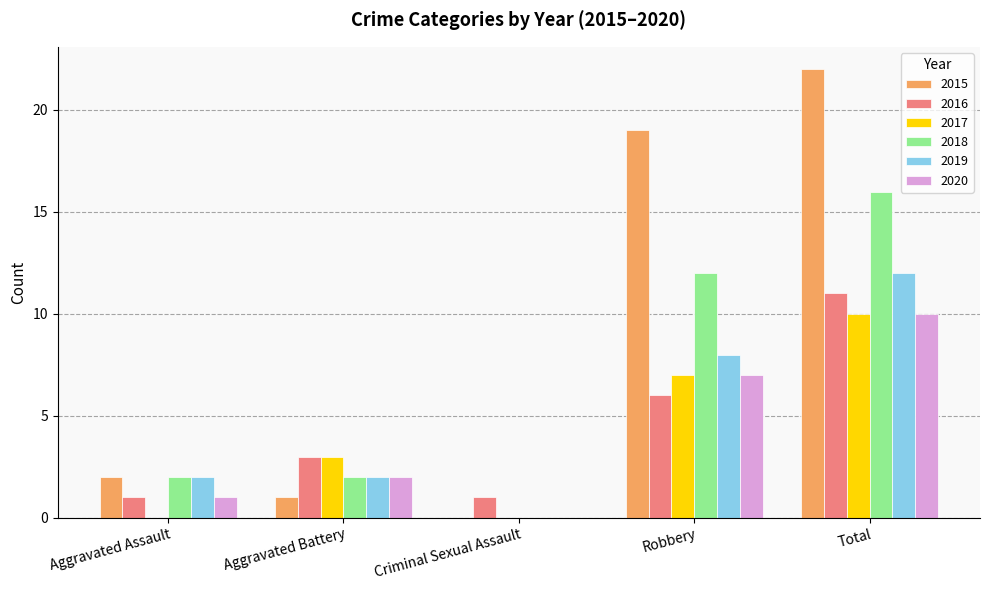

The 2016 series shows 5 at Aggravated Battery. True or false?

False